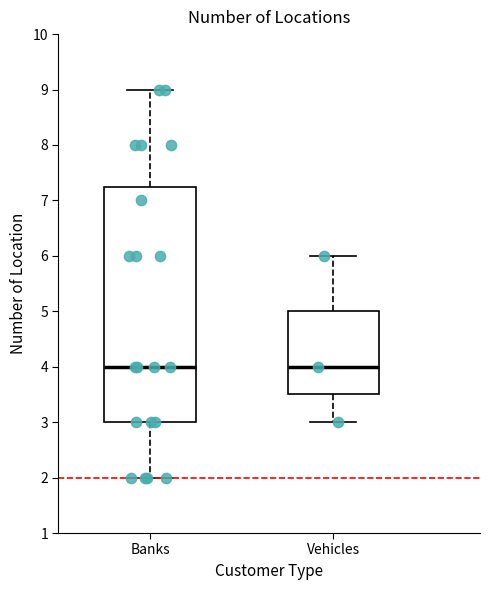

Reading left to right, read every box against the y-axis: the position of its median line, the range the box covers, and the ends of its whiskers. The values are not printed on the chart, so give them approximately, as read against the axis.

Banks: median 4.0, box 3.0 to 7.3, whiskers 2.0 to 9.0
Vehicles: median 4.0, box 3.5 to 5.0, whiskers 3.0 to 6.0